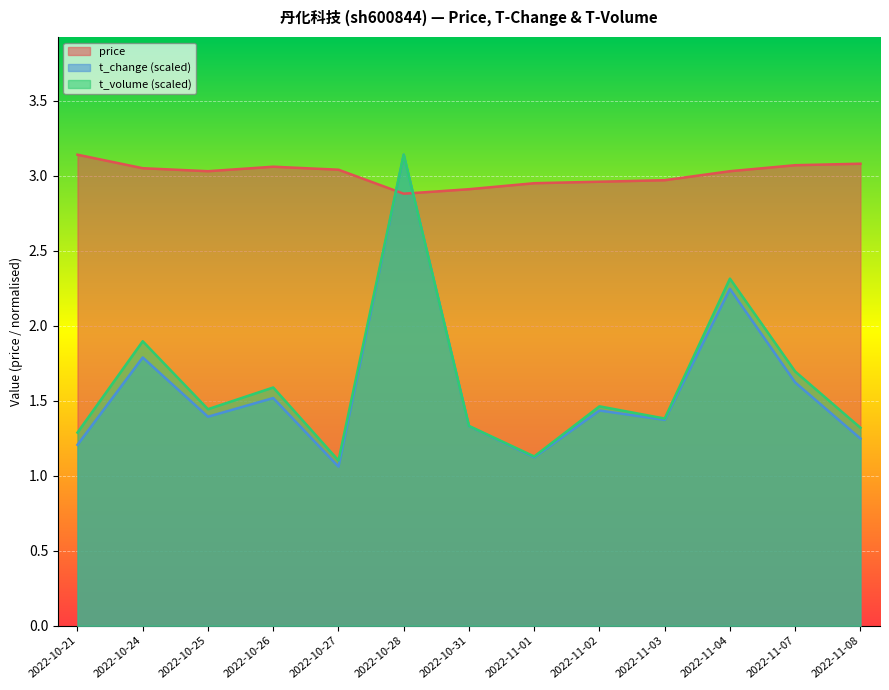

How many lines are shown in the chart?

3